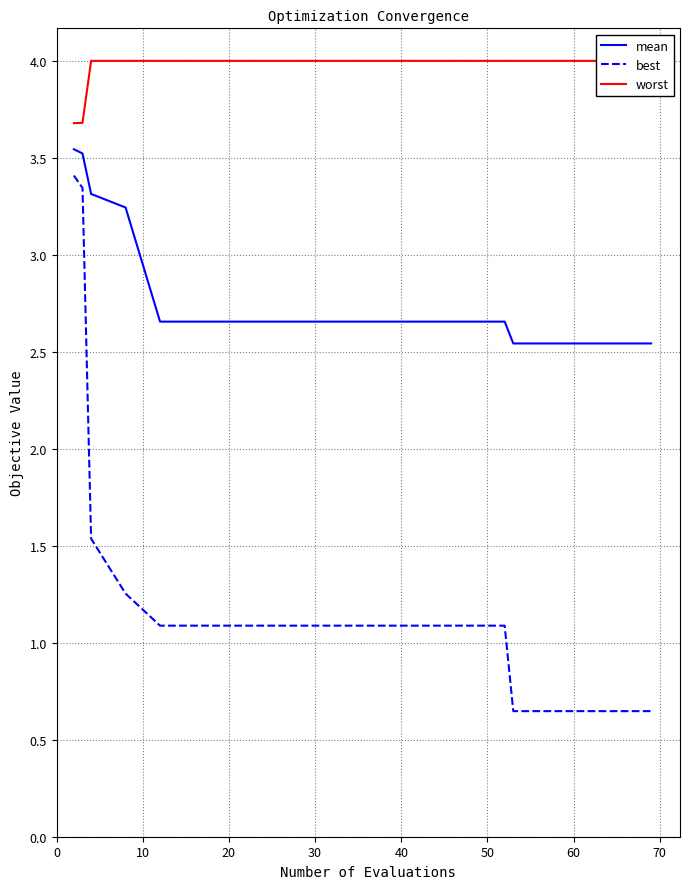

True or false: mean and best cross at least once.

False